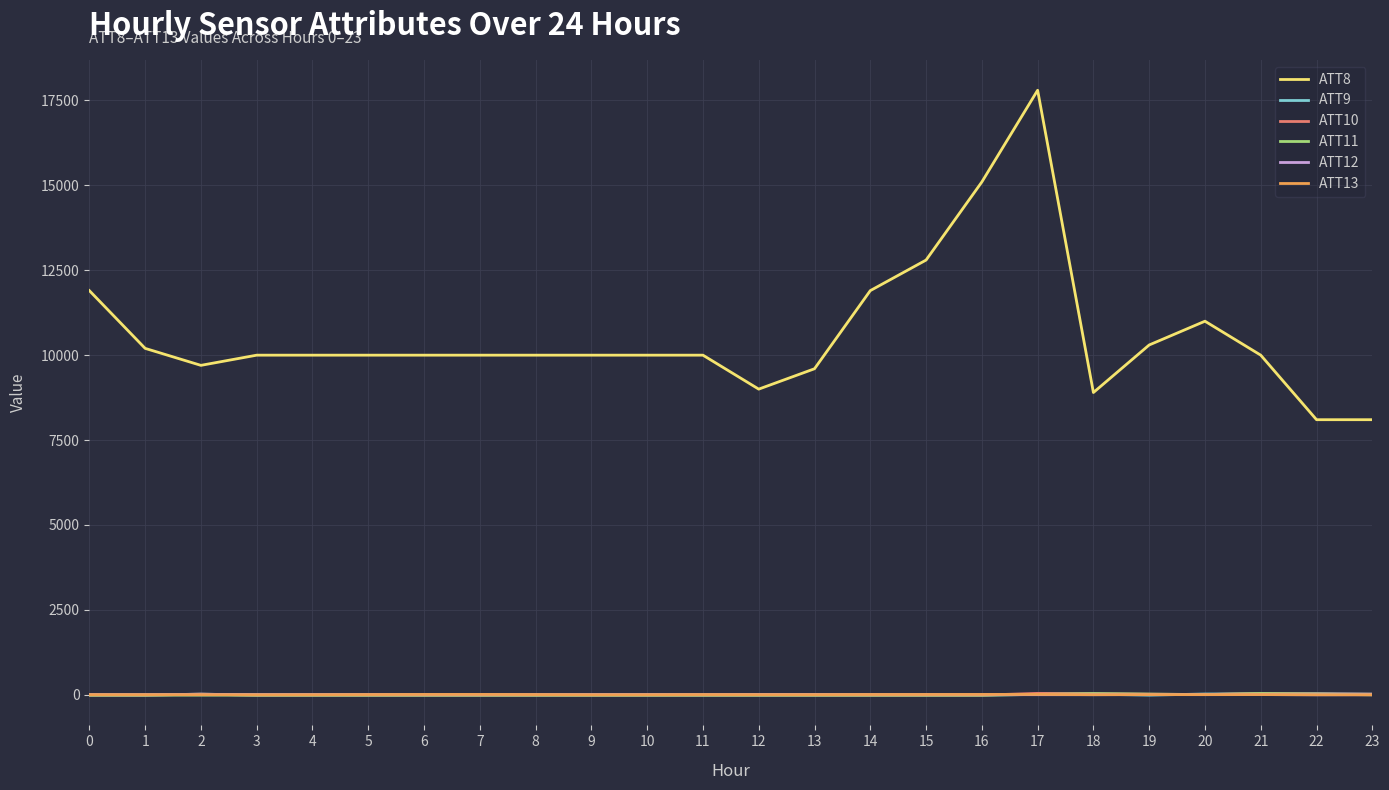

Which series has the largest range (max minus min)?

ATT8